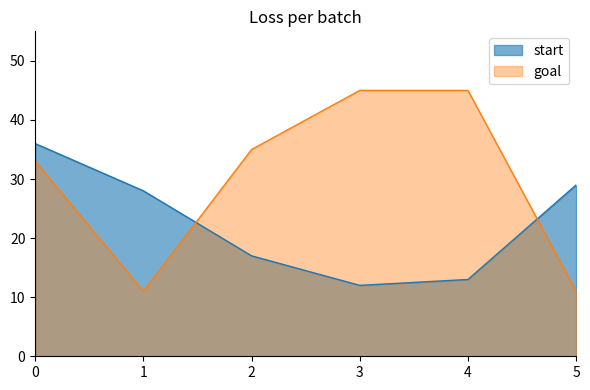

At which label is start closest to 24?

1